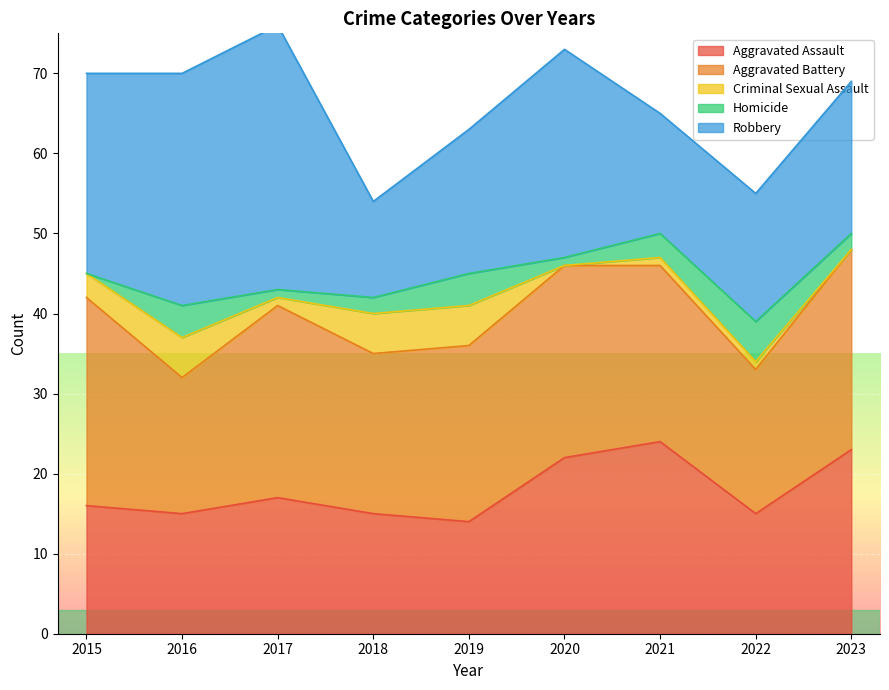

The value of Criminal Sexual Assault at 2022 is 0. True or false?

False